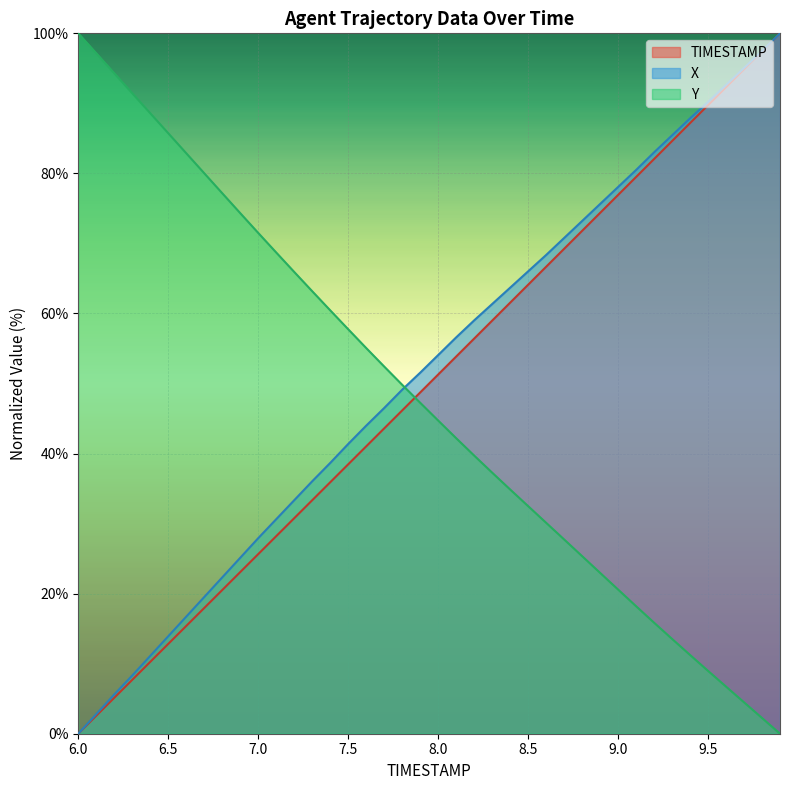

Reading left to right, extract all data points from this chart.

TIMESTAMP: 6.0=0.0	6.1=2.6	6.2=5.1	6.3=7.7	6.4=10.3	6.5=12.8	6.6=15.4	6.7=17.9	6.8=20.5	6.9=23.1	7.0=25.6	7.1=28.2	7.2=30.8	7.3=33.3	7.4=35.9	7.5=38.5	7.6=41.0	7.7=43.6	7.8=46.2	7.9=48.7	8.0=51.3	8.1=53.8	8.2=56.4	8.3=59.0	8.4=61.5	8.5=64.1	8.6=66.7	8.7=69.2	8.8=71.8	8.9=74.4	9.0=76.9	9.1=79.5	9.2=82.1	9.3=84.6	9.4=87.2	9.5=89.7	9.6=92.3	9.7=94.9	9.8=97.4	9.9=100.0
X: 6.0=0.0	6.1=2.8	6.2=5.6	6.3=8.3	6.4=11.1	6.5=13.9	6.6=16.7	6.7=19.5	6.8=22.3	6.9=25.1	7.0=27.9	7.1=30.6	7.2=33.3	7.3=36.0	7.4=38.7	7.5=41.4	7.6=44.0	7.7=46.5	7.8=49.1	7.9=51.5	8.0=54.1	8.1=56.6	8.2=59.0	8.3=61.3	8.4=63.7	8.5=66.0	8.6=68.3	8.7=70.8	8.8=73.2	8.9=75.6	9.0=78.1	9.1=80.5	9.2=83.0	9.3=85.4	9.4=87.9	9.5=90.2	9.6=92.6	9.7=95.1	9.8=97.5	9.9=100.0
Y: 6.0=100.0	6.1=97.1	6.2=94.3	6.3=91.4	6.4=88.6	6.5=85.7	6.6=82.9	6.7=80.0	6.8=77.2	6.9=74.3	7.0=71.5	7.1=68.7	7.2=65.9	7.3=63.2	7.4=60.5	7.5=57.8	7.6=55.1	7.7=52.4	7.8=49.8	7.9=47.3	8.0=44.7	8.1=42.2	8.2=39.7	8.3=37.3	8.4=34.9	8.5=32.5	8.6=30.1	8.7=27.7	8.8=25.4	8.9=23.0	9.0=20.6	9.1=18.2	9.2=15.9	9.3=13.5	9.4=11.2	9.5=9.0	9.6=6.7	9.7=4.5	9.8=2.2	9.9=0.0